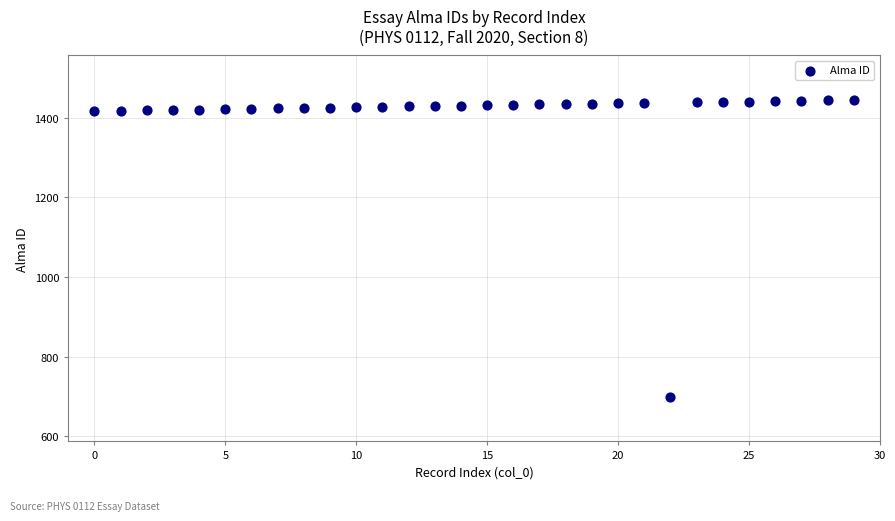

What is the range of Y values (max minus min)?

745